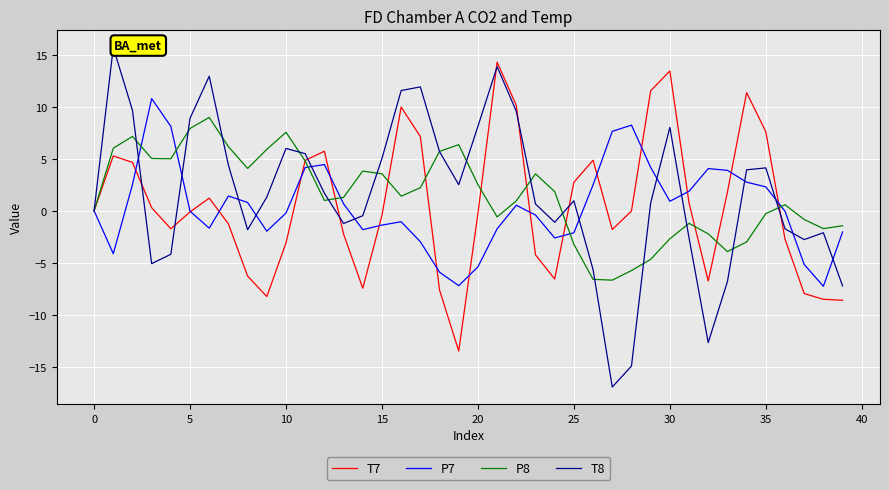

What is the minimum value for T8?

-17.0